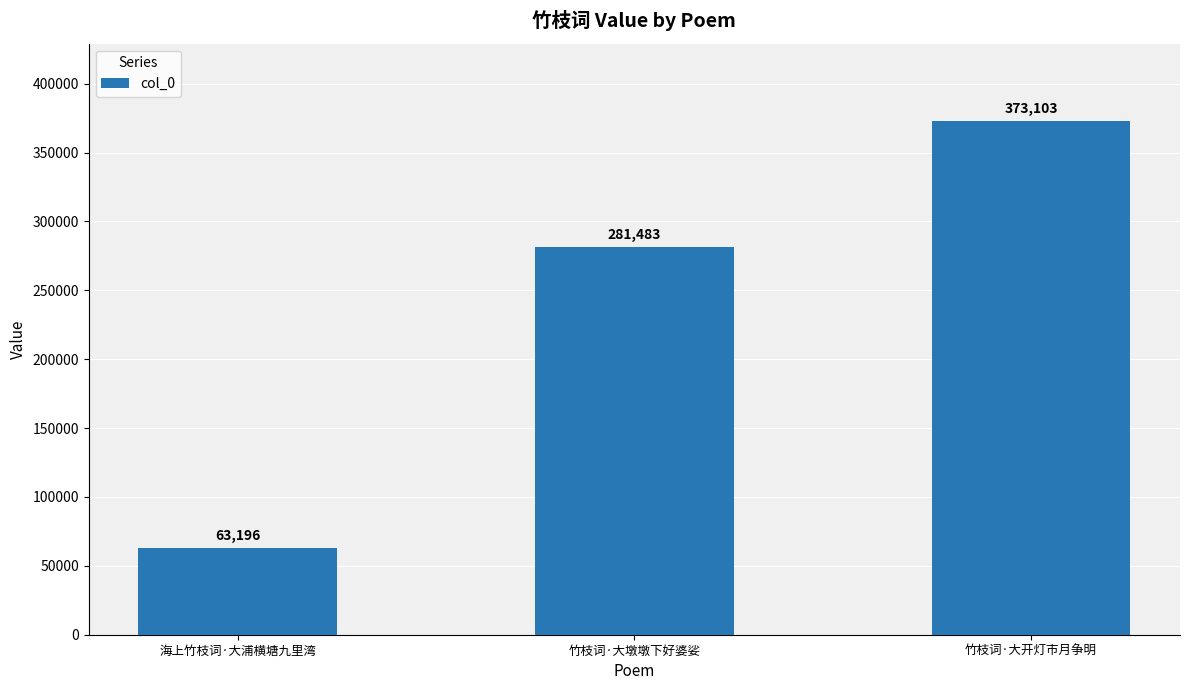

The value at 海上竹枝词·大浦横塘九里湾 is 99910. True or false?

False